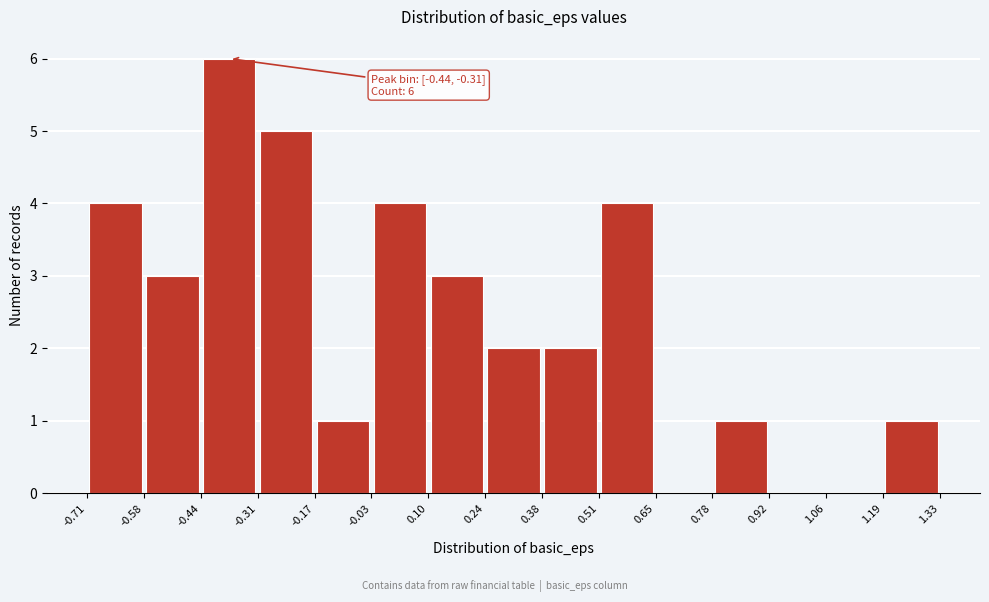

Which range on the x-axis has the tallest bar?

-0.44 to -0.31